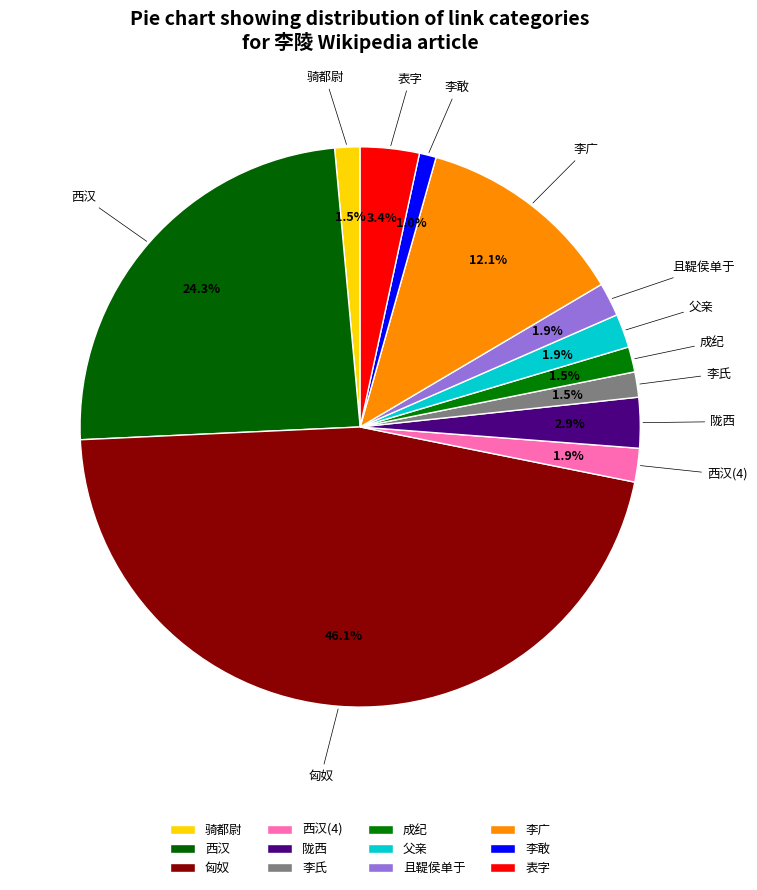

Between 匈奴 and 陇西, which is larger?

匈奴